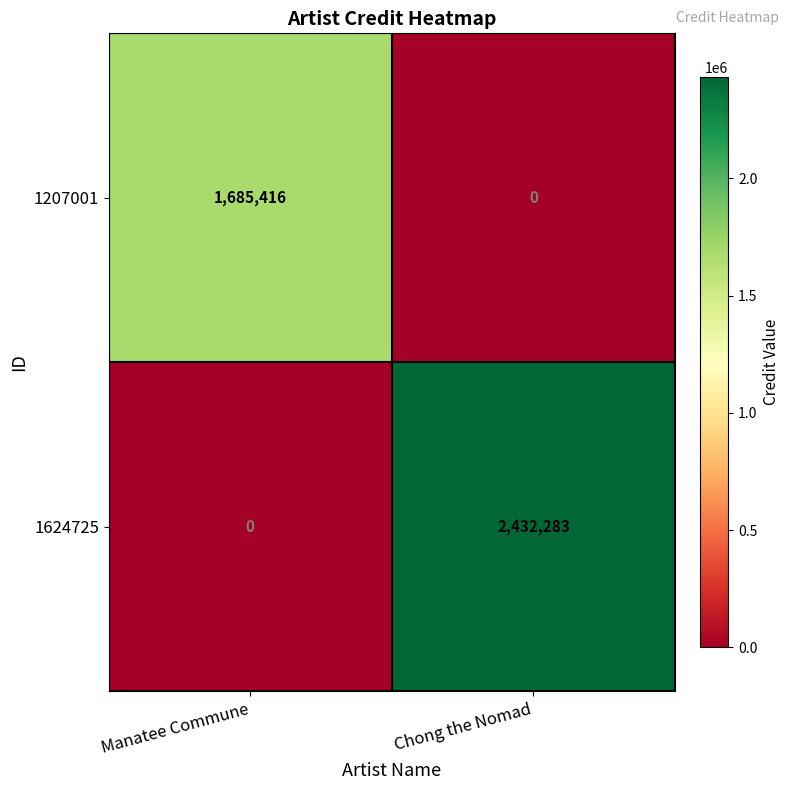

What value does the 1207001 series have at Manatee Commune?

1685416